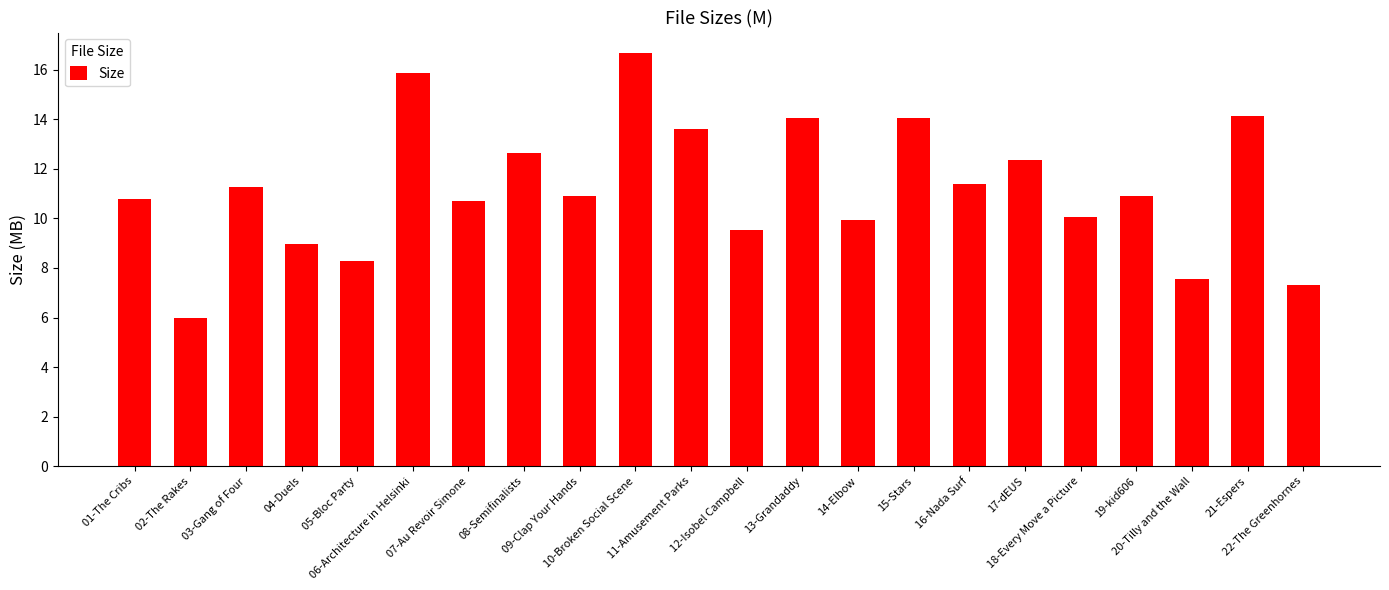

What is the difference between the maximum and minimum values?

10.7